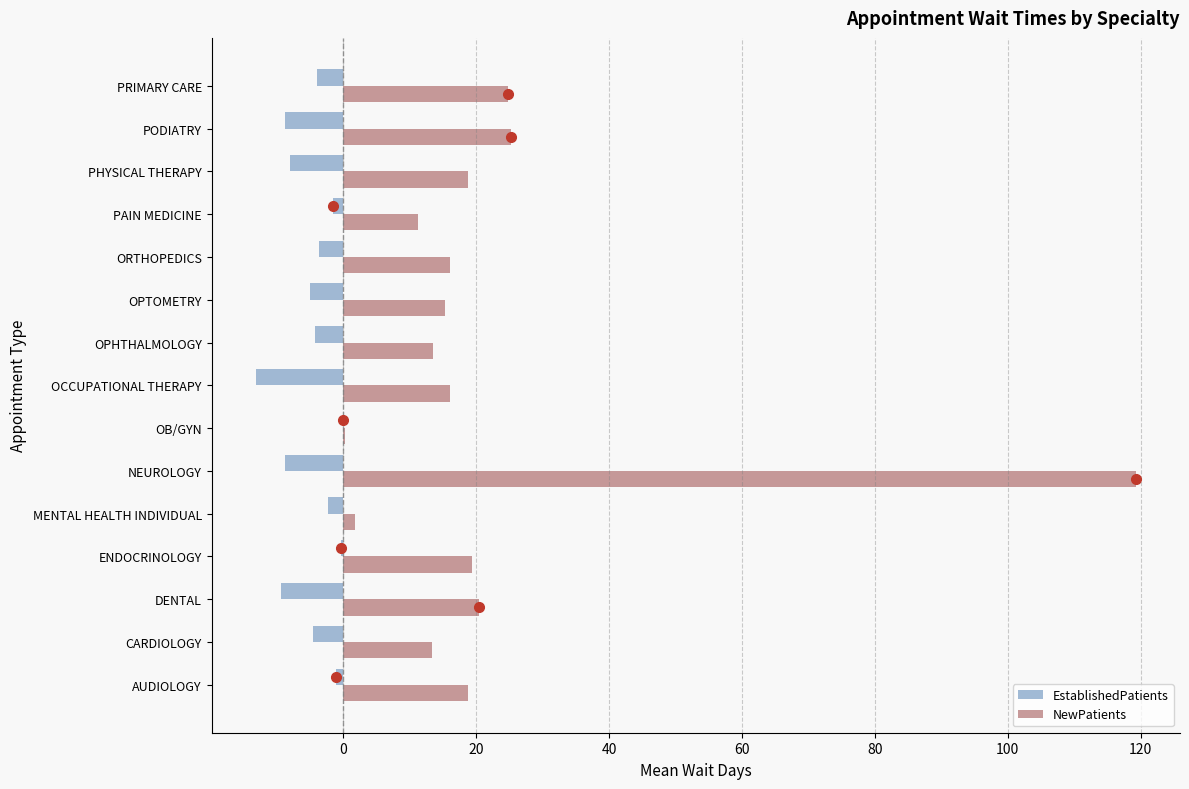

The value of NewPatients at OPHTHALMOLOGY is 13.5. True or false?

True